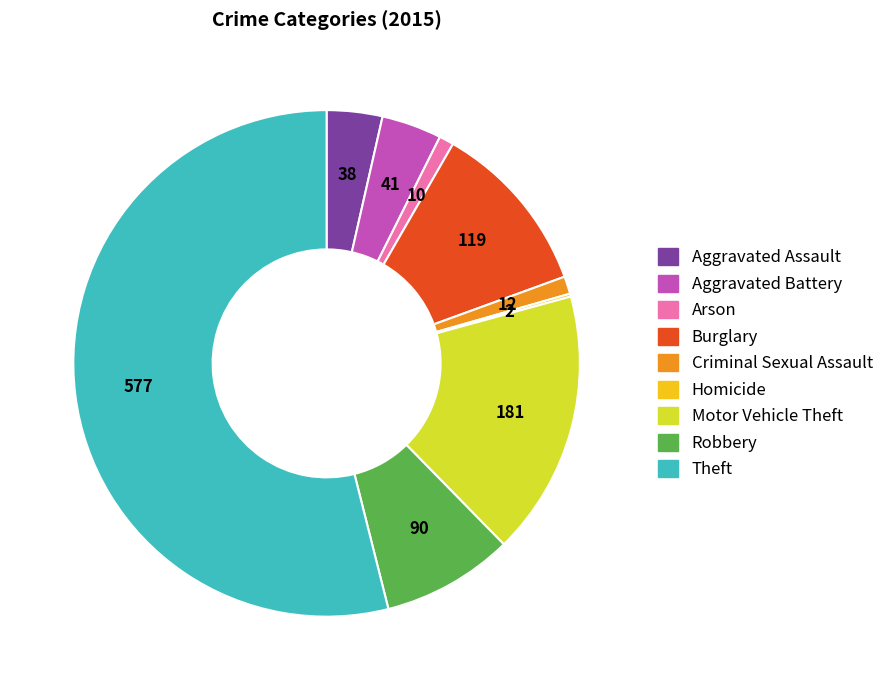

Combined, do Arson and Aggravated Battery account for over 50%?

No